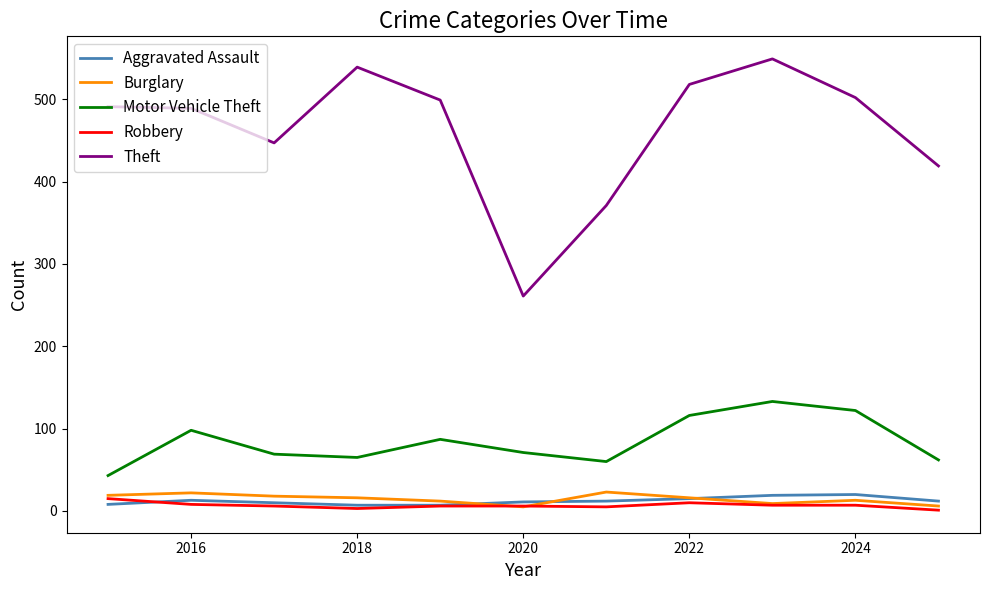

True or false: Robbery and Motor Vehicle Theft intersect in this chart.

False